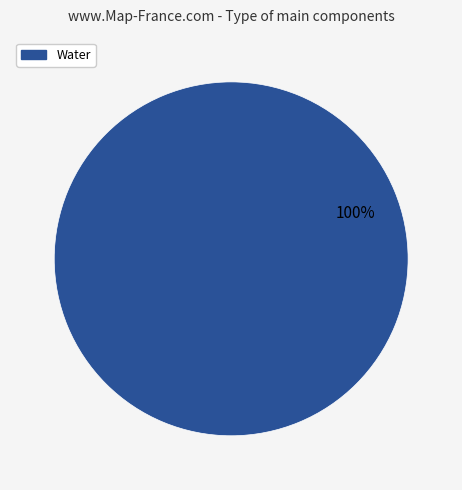

The Water slice represents 100% of the pie. True or false?

True